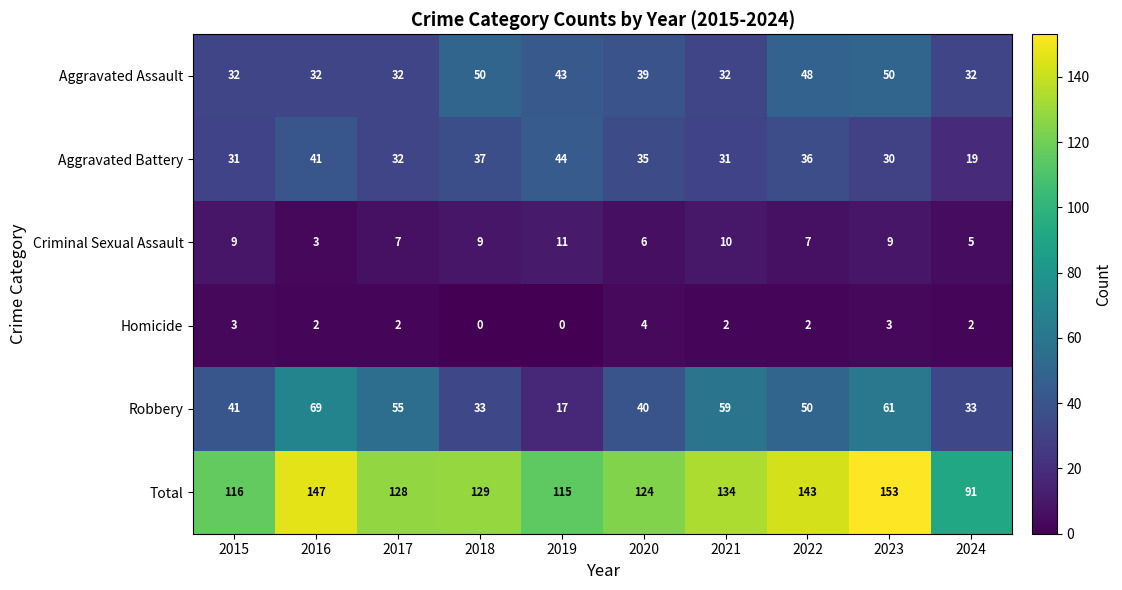

What is the average value of the Aggravated Battery series?

34